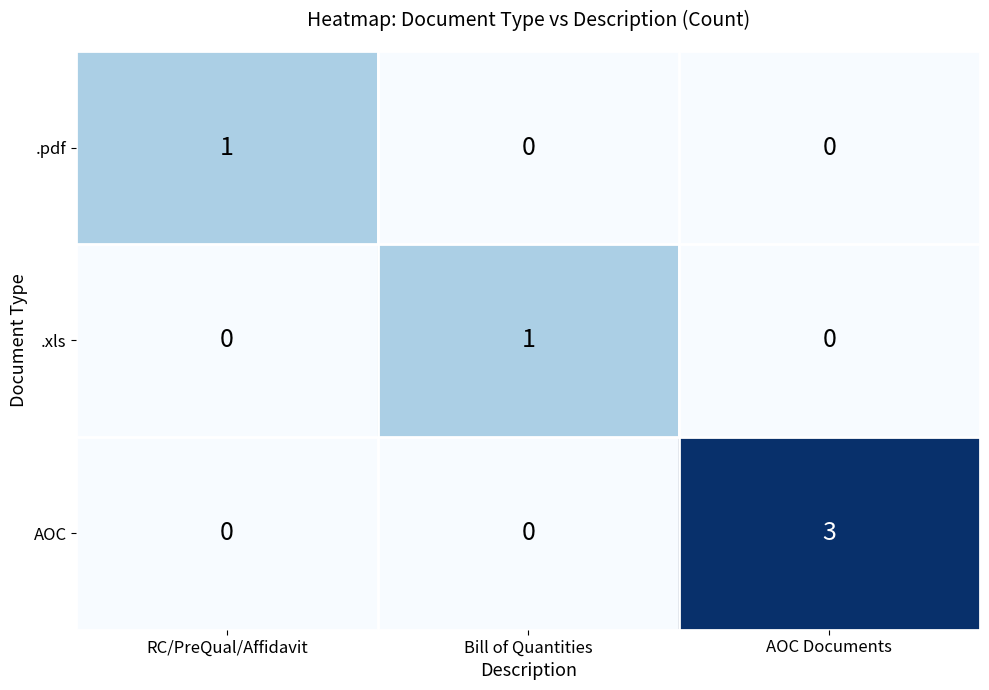

How many values in the AOC series exceed 0?

1